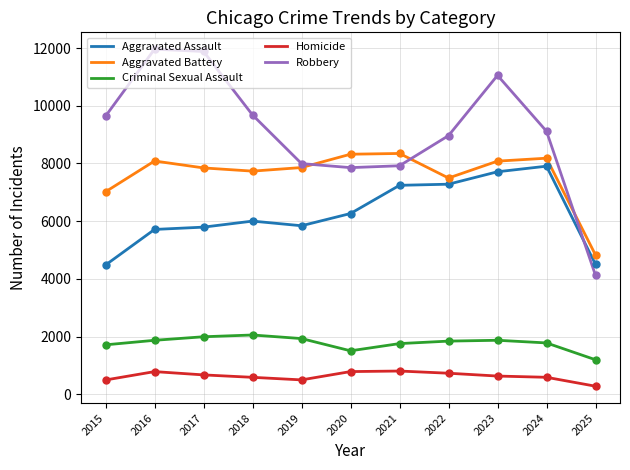

What are all the series names shown in the legend?

Aggravated Assault, Aggravated Battery, Criminal Sexual Assault, Homicide, Robbery